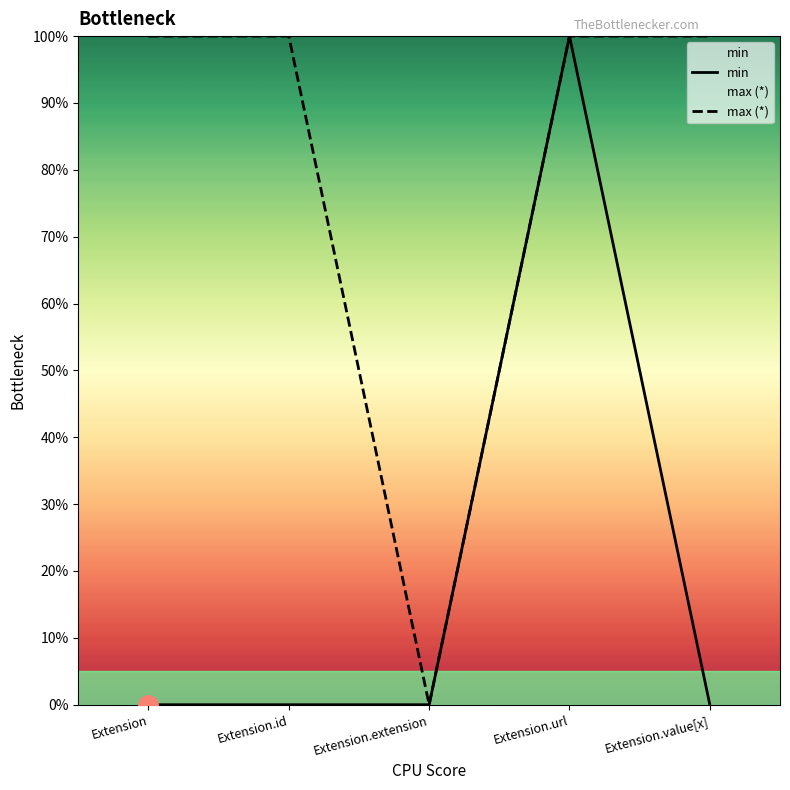

True or false: max_star has a value of 0 at Extension.

False